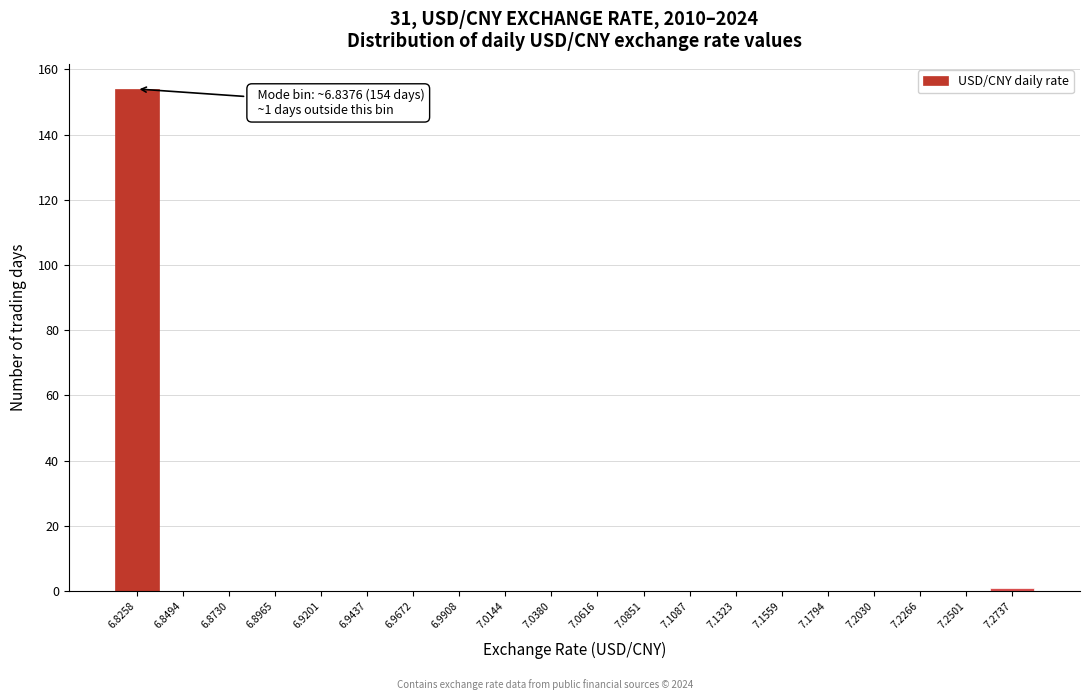

Reading left to right, transcribe all the data shown in this chart.

6.8258=154	6.8494=0	6.8730=0	6.8965=0	6.9201=0	6.9437=0	6.9672=0	6.9908=0	7.0144=0	7.0380=0	7.0616=0	7.0851=0	7.1087=0	7.1323=0	7.1559=0	7.1794=0	7.2030=0	7.2266=0	7.2501=0	7.2737=1